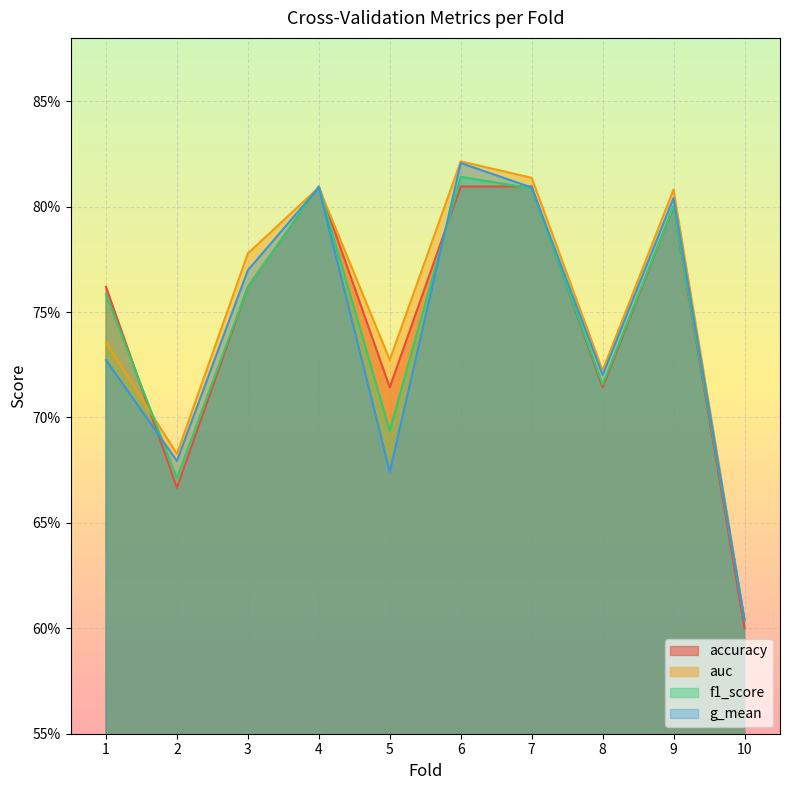

What is the difference between the second highest and minimum values in the f1_score series?

0.2